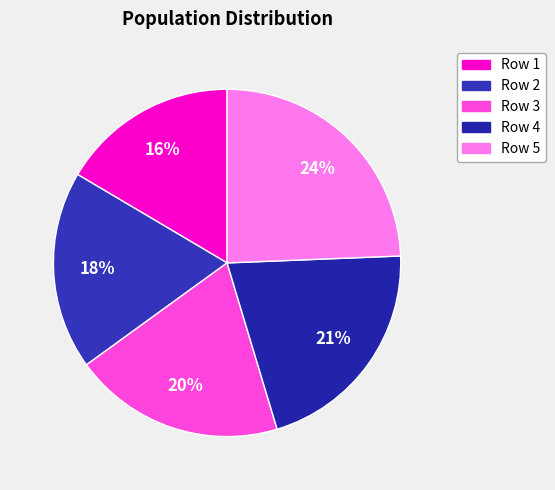

Which slice is the largest?

Row 5